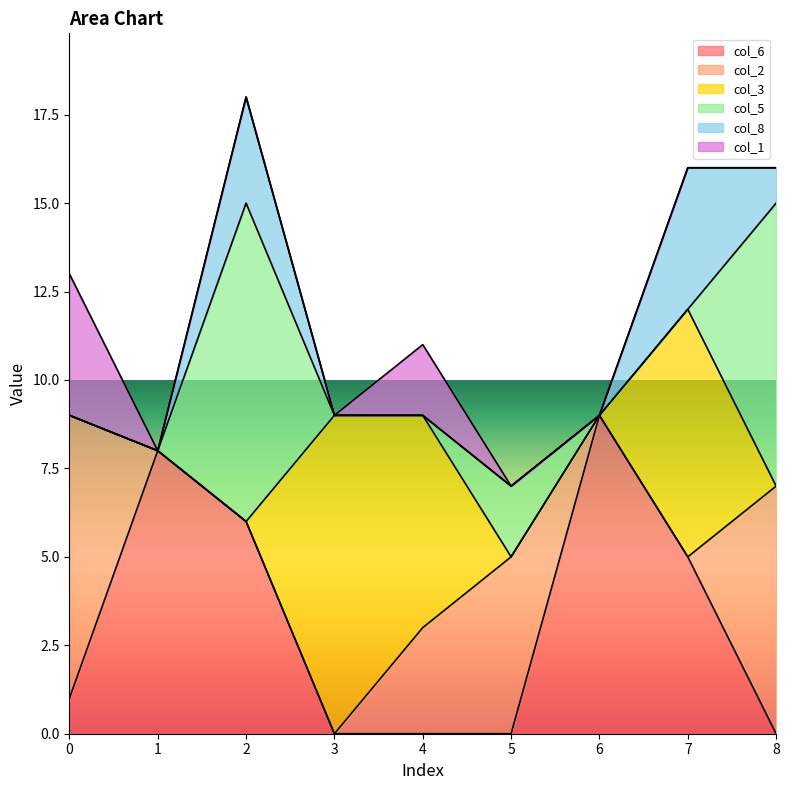

What is the value of the col_1 point at the 5th from the left?

2